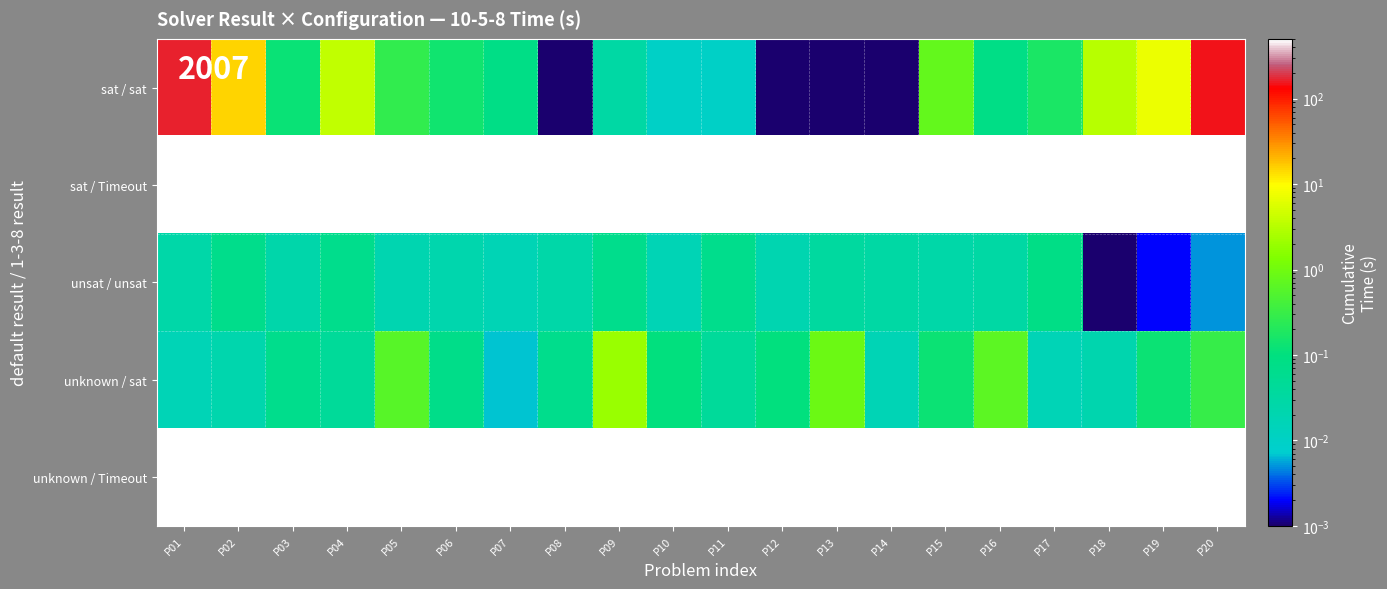

Which category has the highest value across all series?

P01